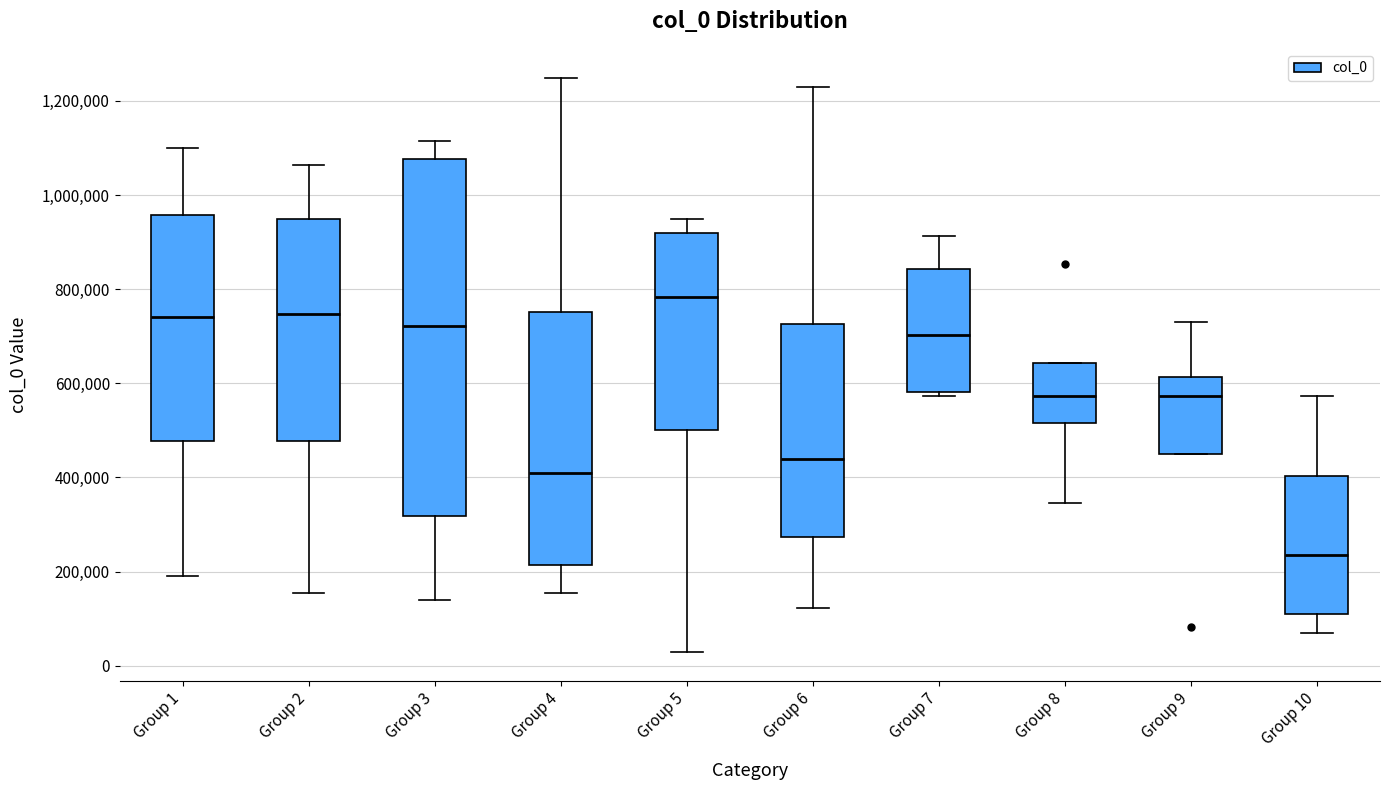

Which box has the lowest median line?

Group 10